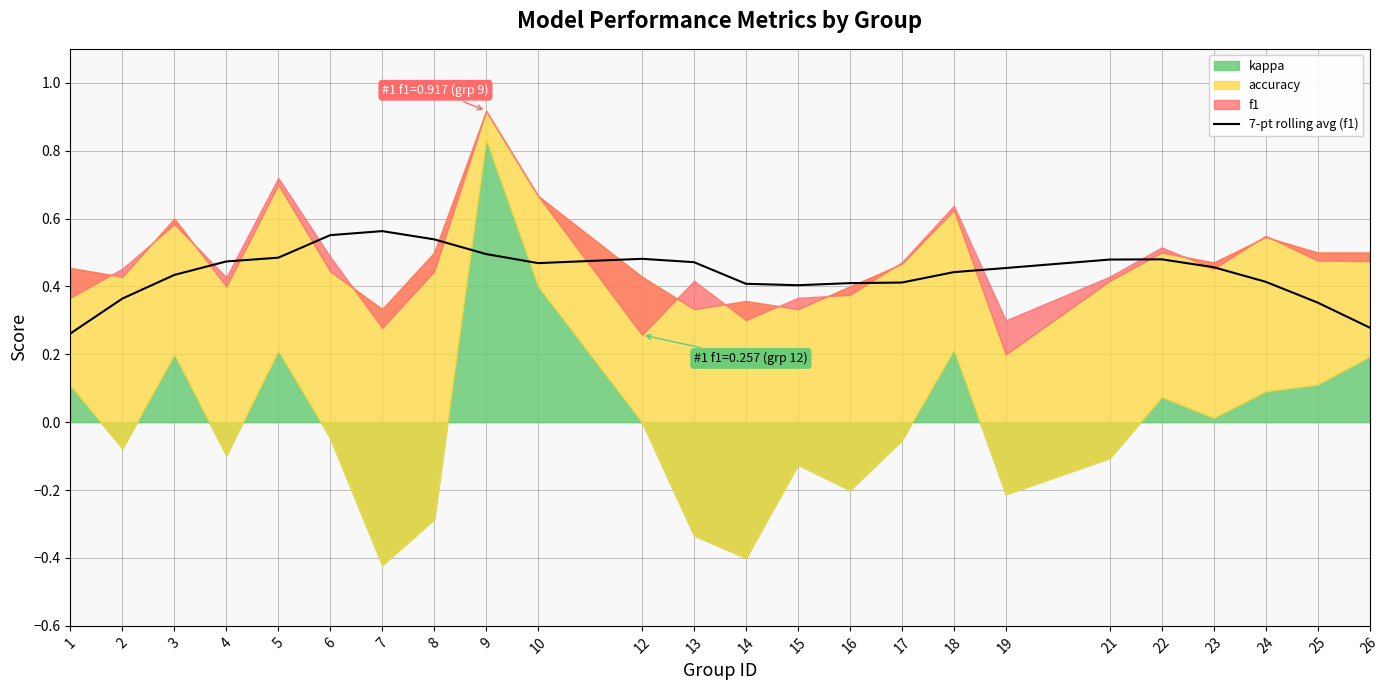

What is the sum of all values?

10.6